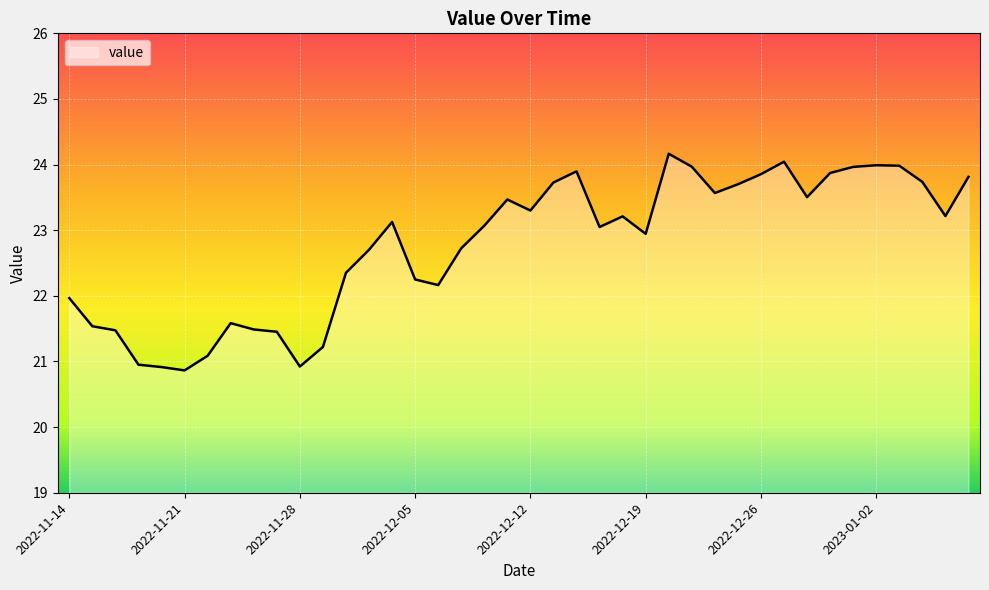

What is the difference between the maximum and minimum values?

3.3